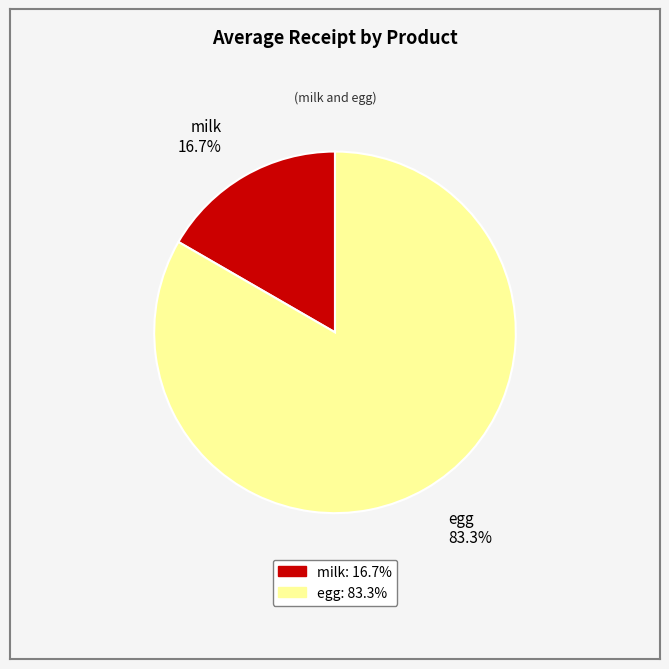

What percentage do milk and egg together represent?

100.0%